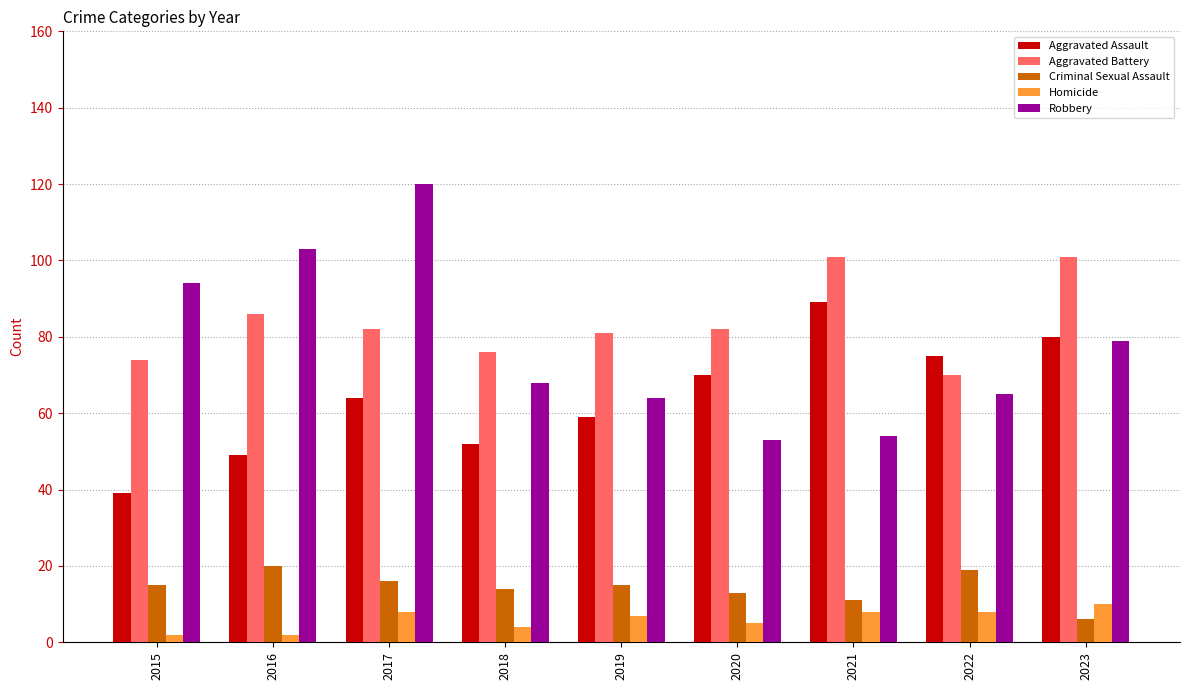

Rank the series by their maximum value, from lowest to highest.

Homicide, Criminal Sexual Assault, Aggravated Assault, Aggravated Battery, Robbery